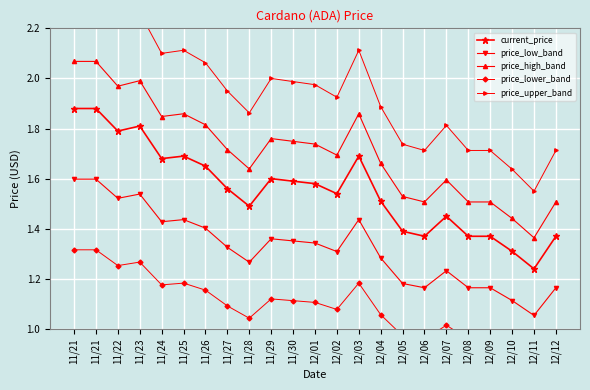

How many lines are shown in the chart?

5